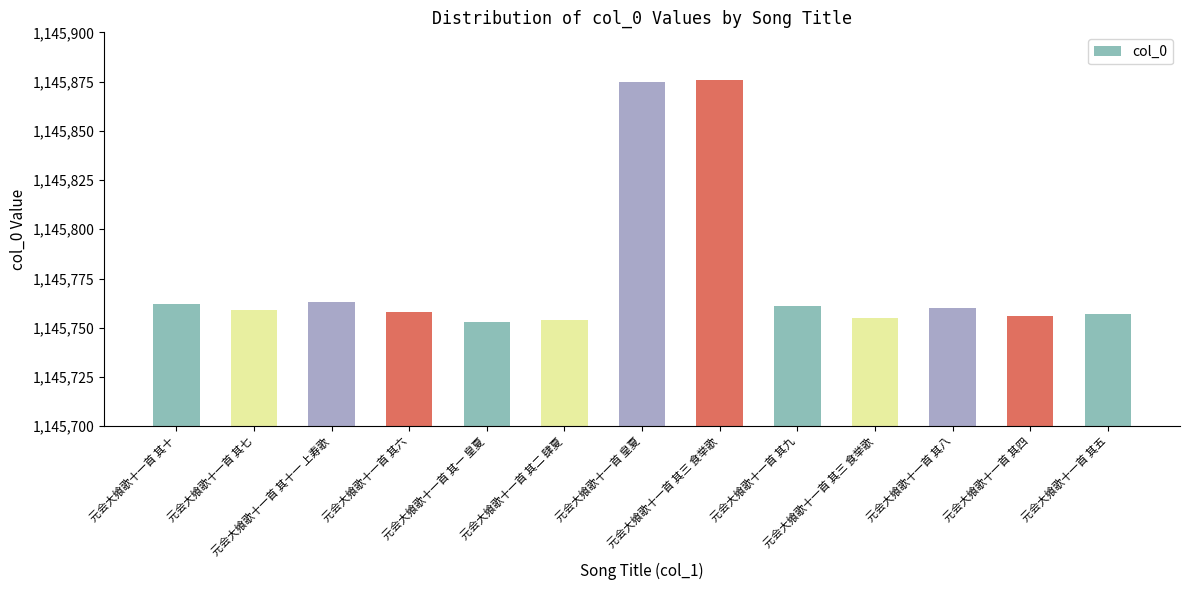

Does the chart contain any negative values?

No